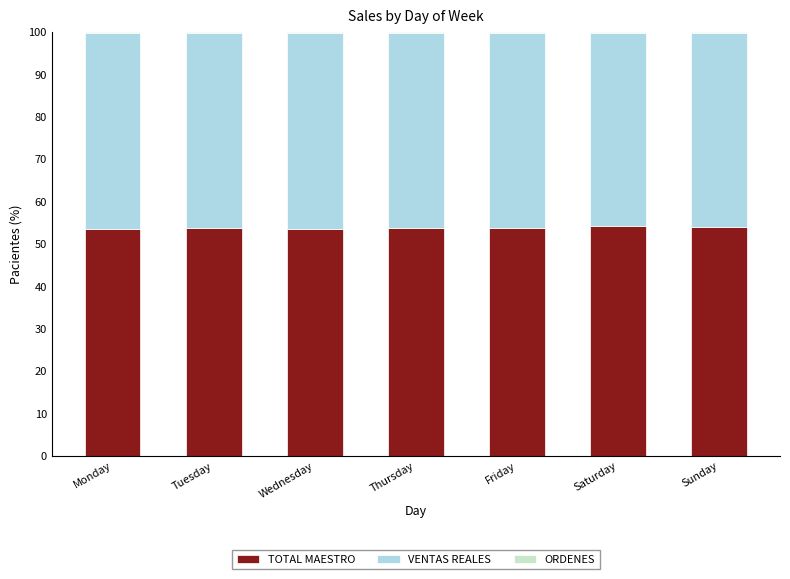

What is the highest value of the TOTAL MAESTRO series?

54.1